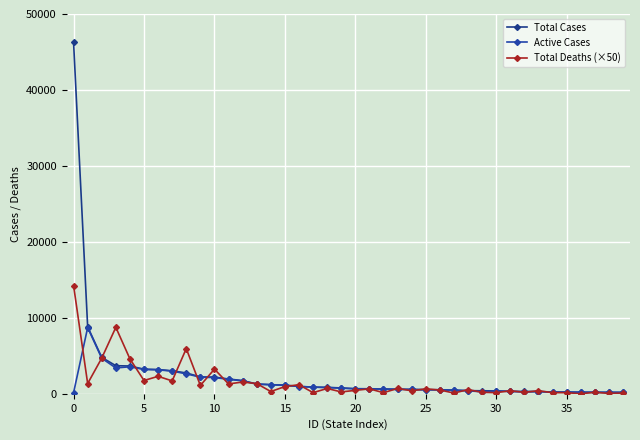

What are all the series names shown in the legend?

Total Cases, Active Cases, Total Deaths (×50)